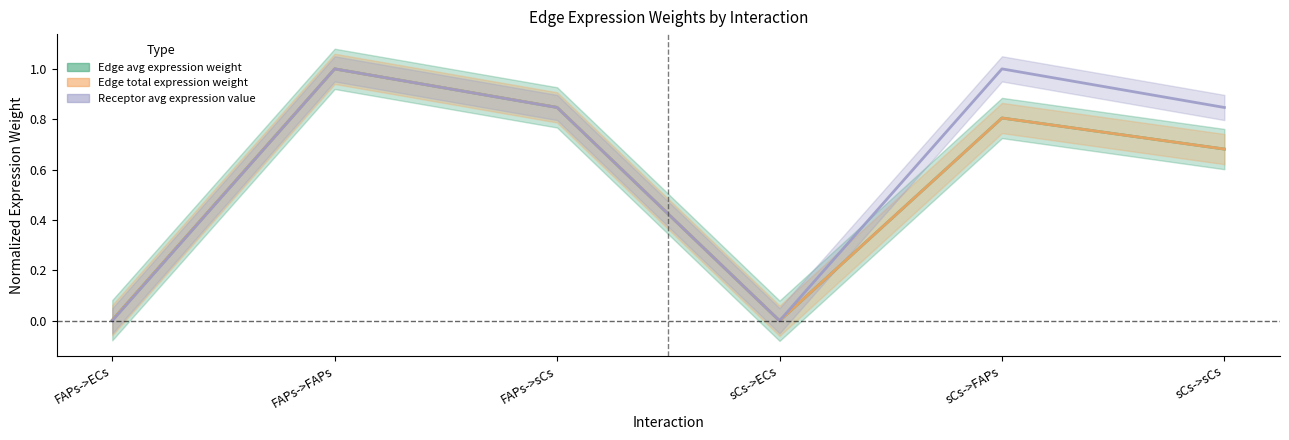

How many values in the Receptor avg expression value series exceed 0?

4